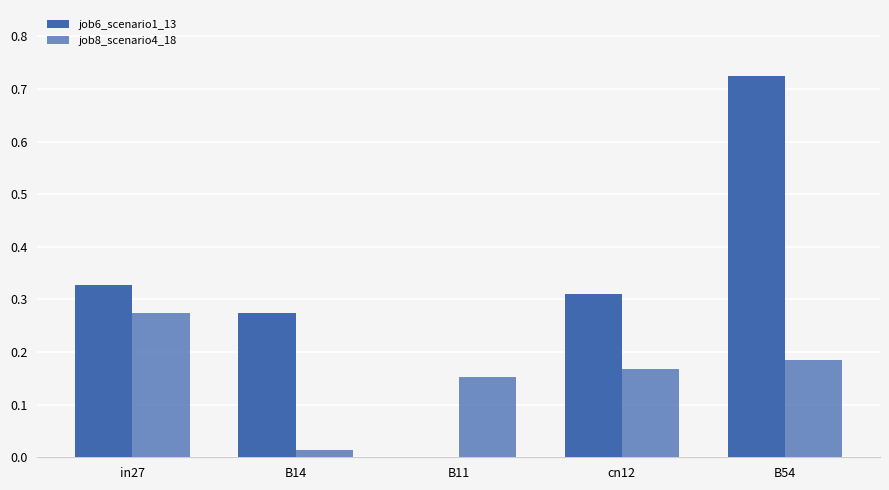

Reading left to right, transcribe all the data shown in this chart.

job6_scenario1_13: 0.3	0.3	0.0	0.3	0.7
job8_scenario4_18: 0.3	0.0	0.2	0.2	0.2